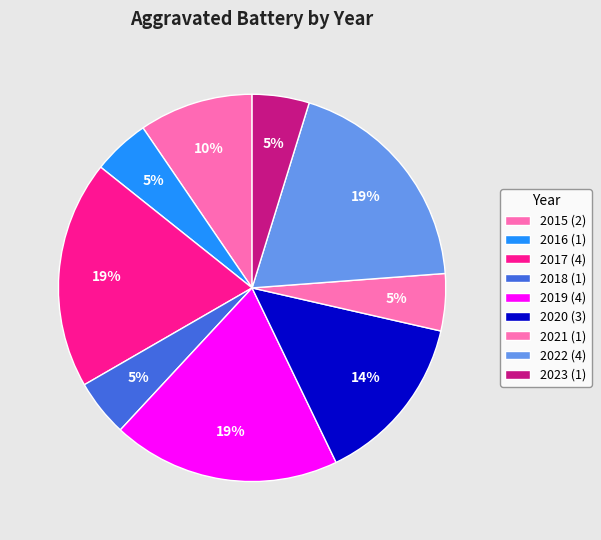

Count the number of slices in the pie.

9